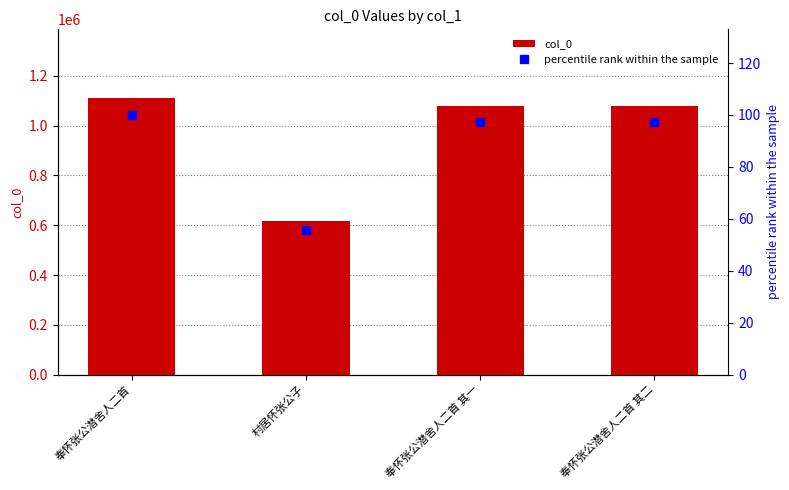

How many categories are shown in the chart?

4